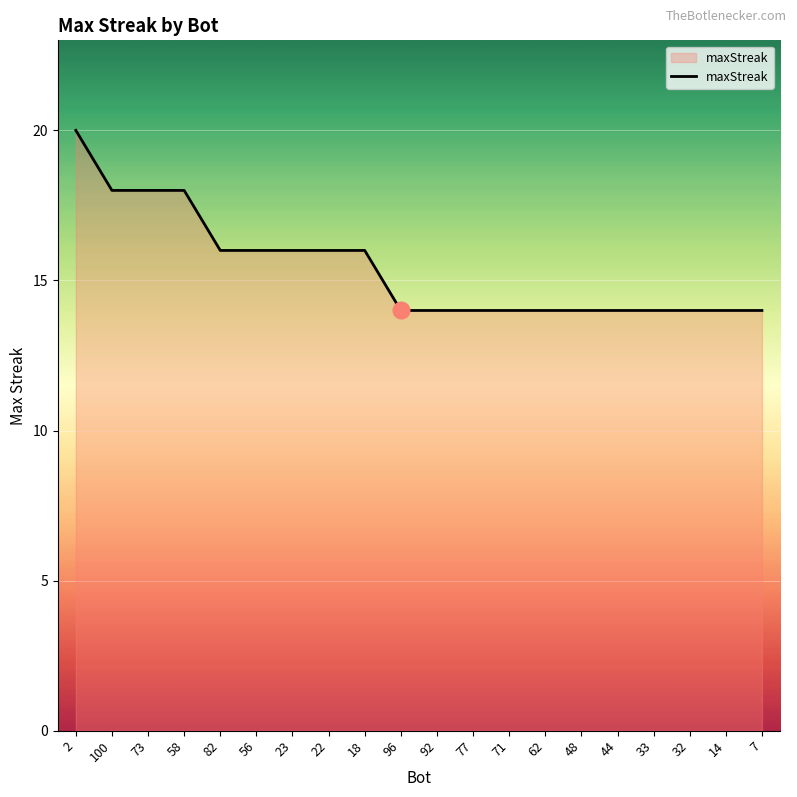

True or false: the data shows 16 at 23.

True